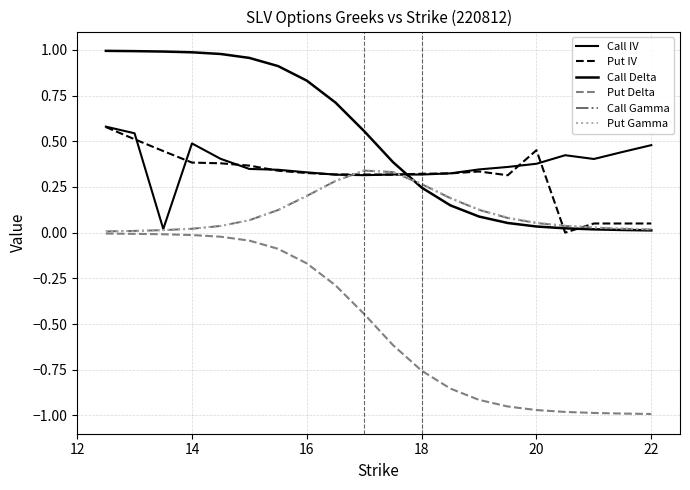

What is the maximum value shown in the chart?

1.0